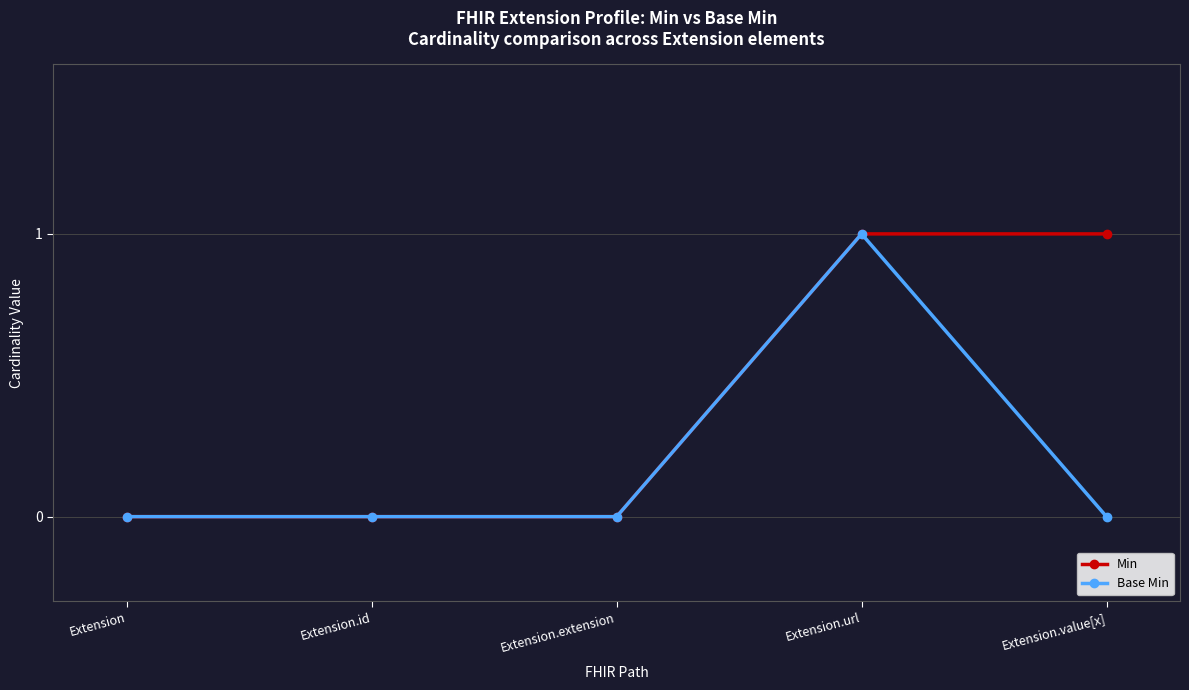

The Min series shows 2 at Extension.value[x]. True or false?

False